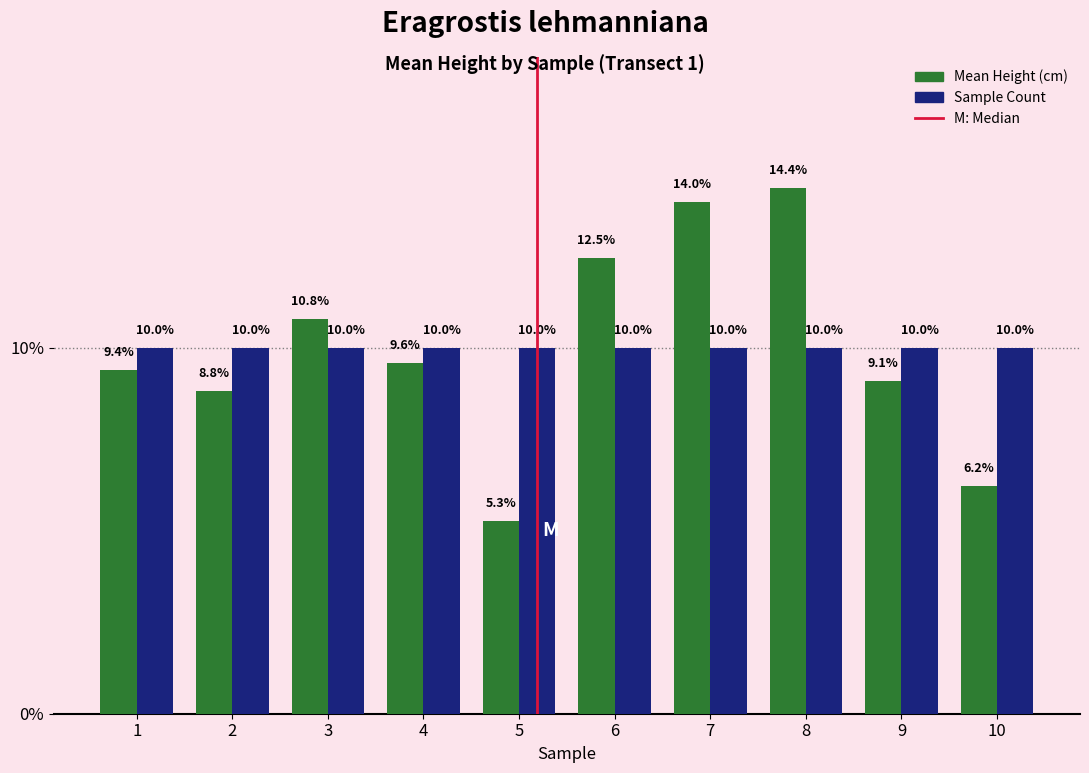

Reading left to right, what are all the values shown in this chart?

Mean Height (cm): 9.4	8.8	10.8	9.6	5.3	12.5	14.0	14.4	9.1	6.2
Sample Count: 10.0	10.0	10.0	10.0	10.0	10.0	10.0	10.0	10.0	10.0